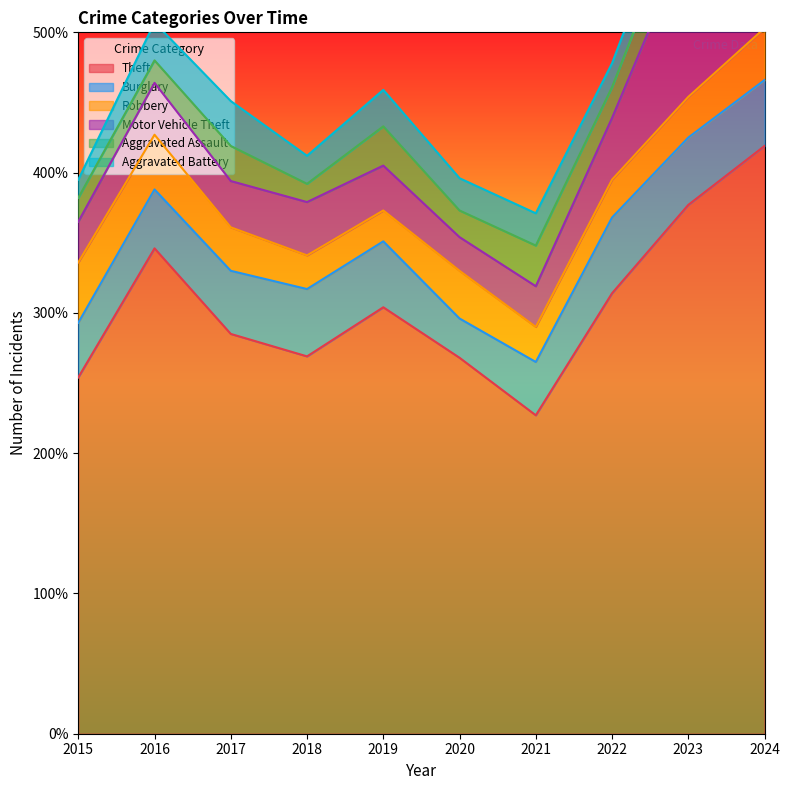

Reading left to right, what are all the values shown in this chart?

Theft: 2015=254	2016=346	2017=285	2018=269	2019=304	2020=268	2021=227	2022=314	2023=377	2024=419
Burglary: 2015=39	2016=42	2017=45	2018=48	2019=47	2020=28	2021=38	2022=54	2023=48	2024=47
Robbery: 2015=43	2016=39	2017=31	2018=24	2019=22	2020=34	2021=25	2022=27	2023=29	2024=37
Motor Vehicle Theft: 2015=29	2016=37	2017=33	2018=38	2019=32	2020=24	2021=29	2022=44	2023=114	2024=100
Aggravated Assault: 2015=17	2016=16	2017=25	2018=13	2019=28	2020=19	2021=29	2022=22	2023=32	2024=28
Aggravated Battery: 2015=13	2016=27	2017=32	2018=20	2019=26	2020=23	2021=23	2022=17	2023=21	2024=35